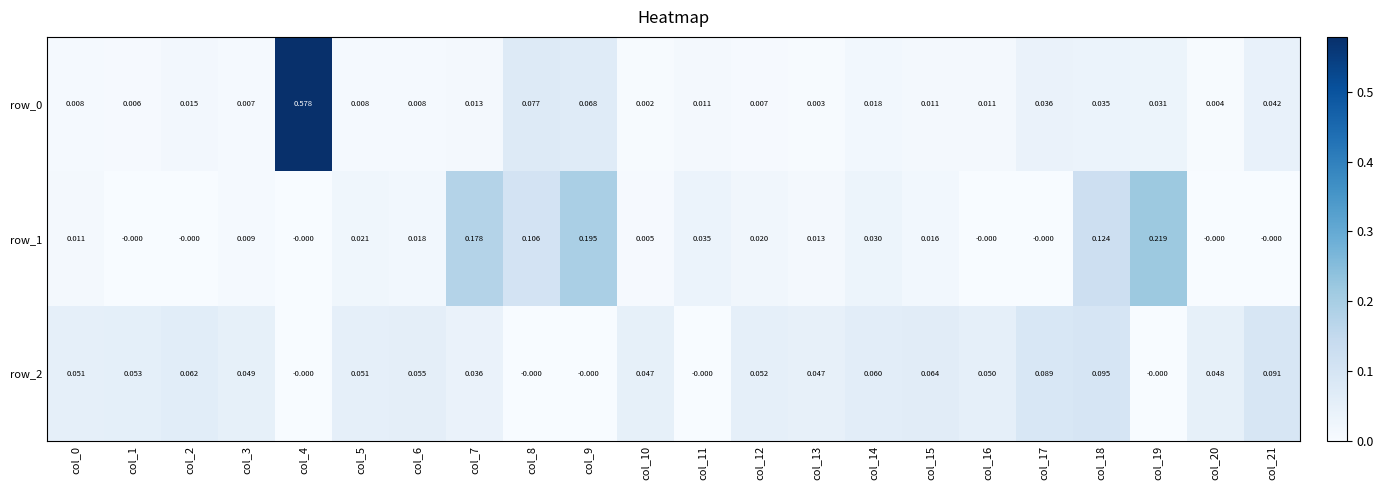

Is the value of row_0 at col_13 greater than the value of row_1 at col_8?

No